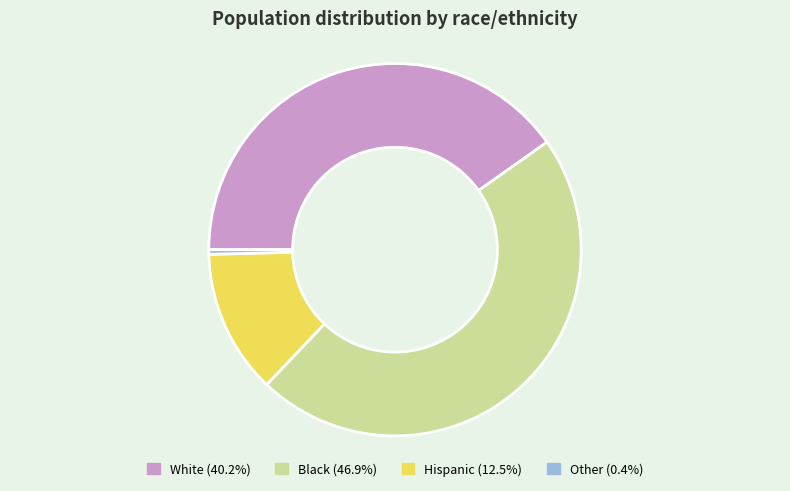

True or false: White accounts for 40% of the total.

True